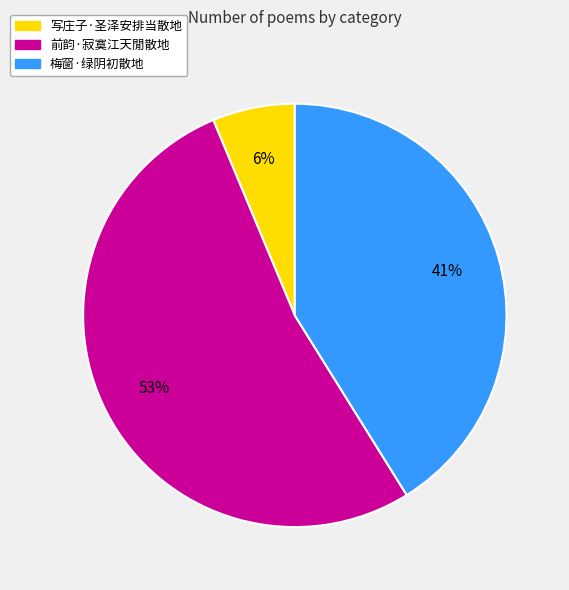

To the nearest percent, what is the average slice percentage?

33%